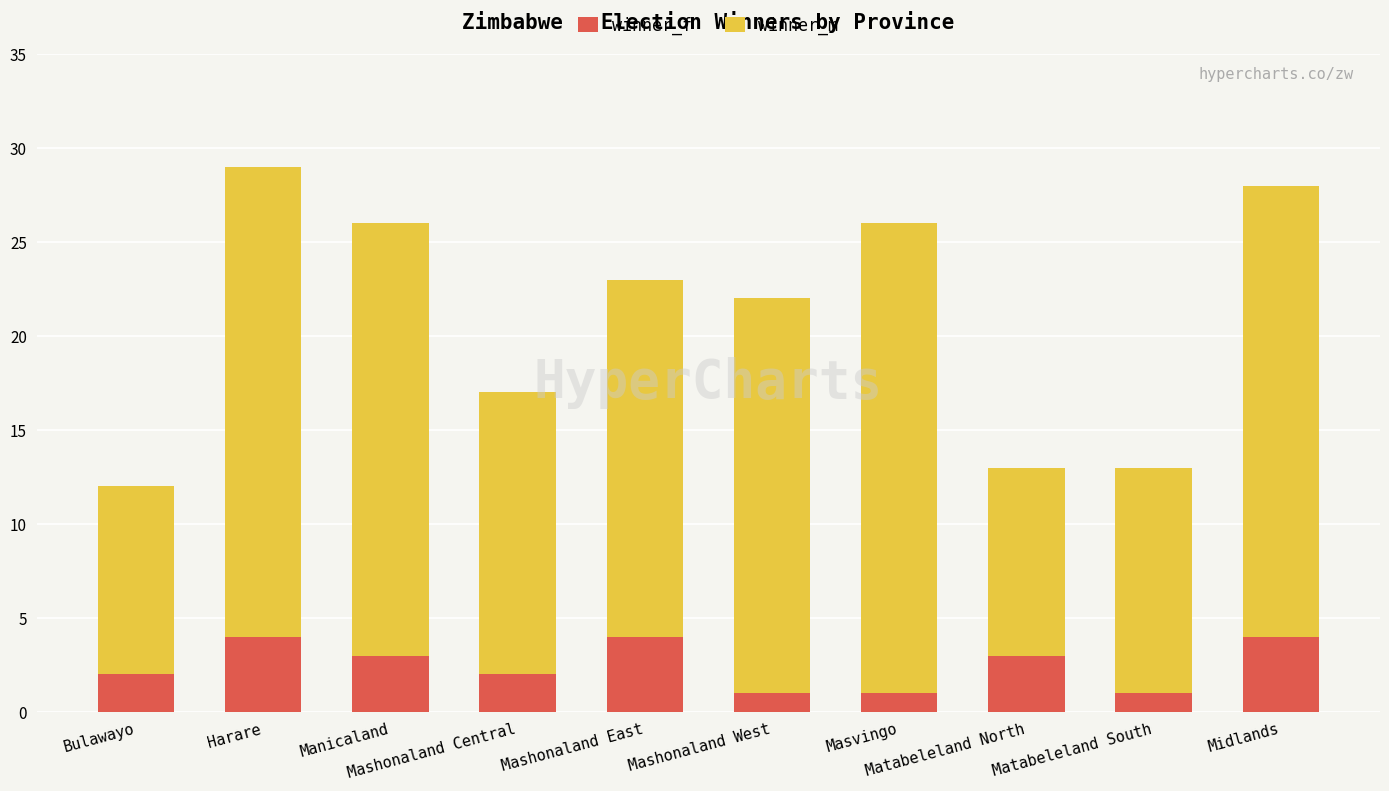

What is the difference between the maximum and minimum values in the winner_f series?

3